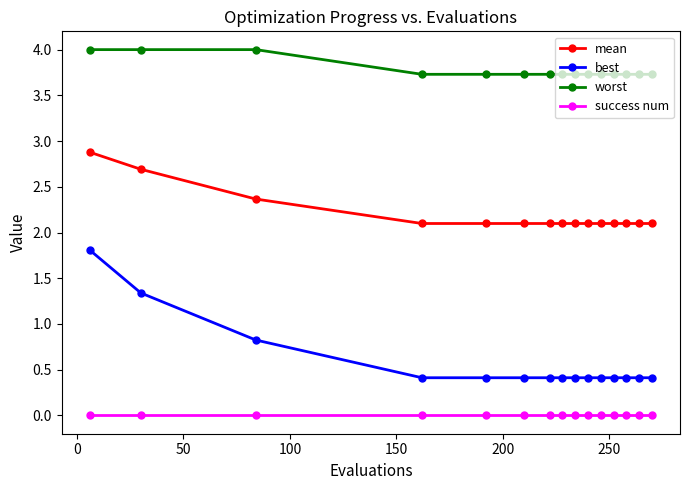

Is this an area chart (filled region under the line)?

No